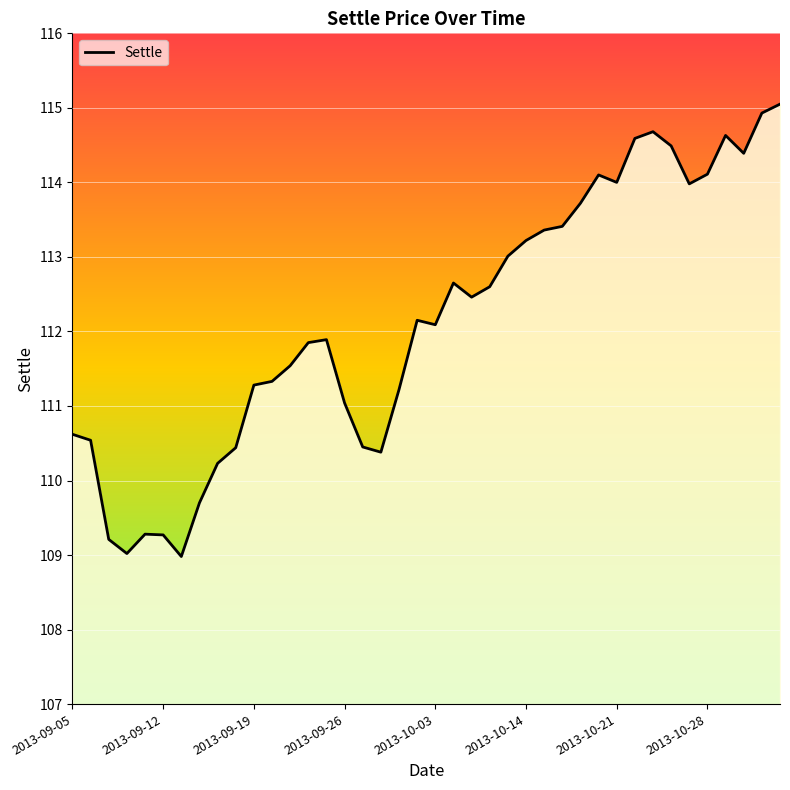

What is the smallest value displayed?

109.0